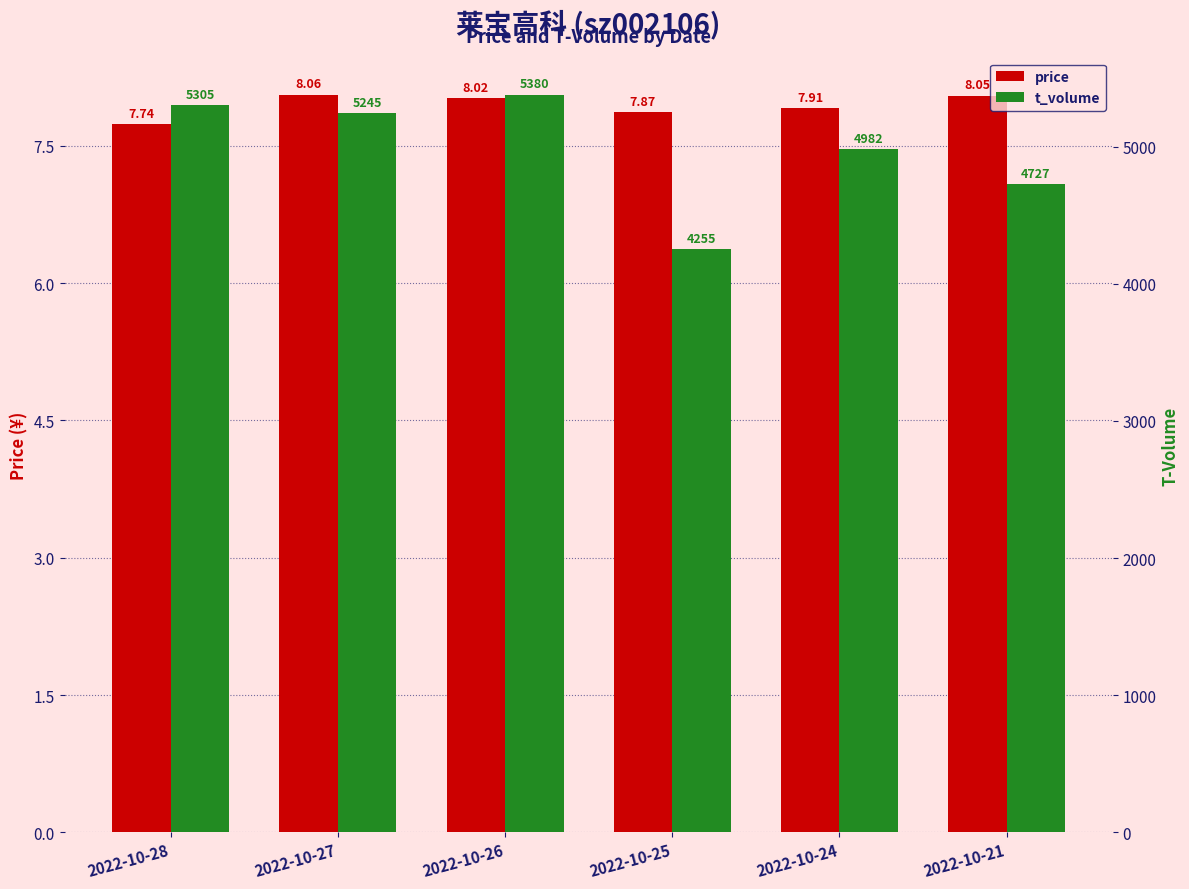

The t_volume series shows 1884.9 at 2022-10-25. True or false?

False